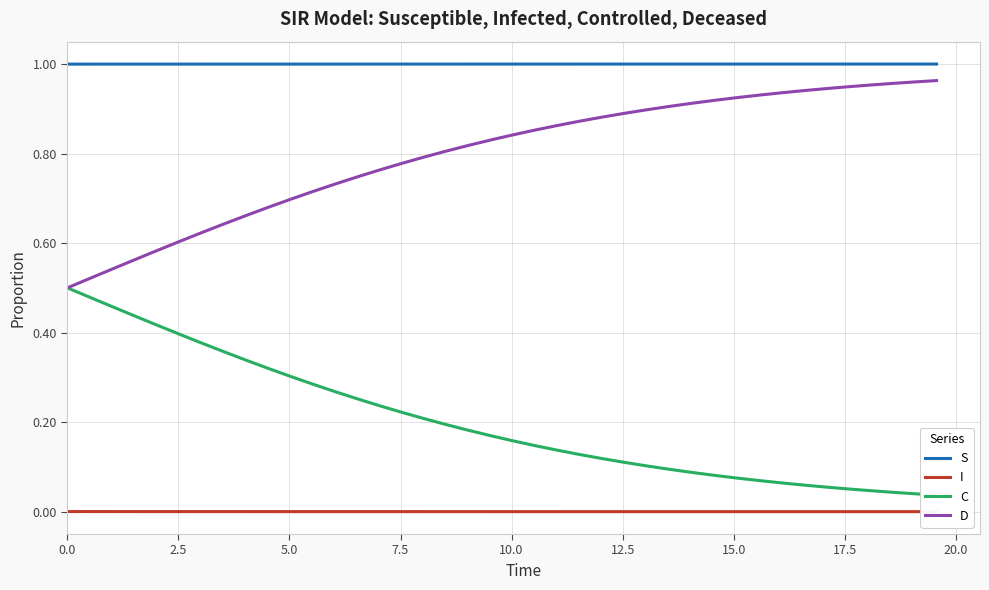

True or false: D and C cross at least once.

False